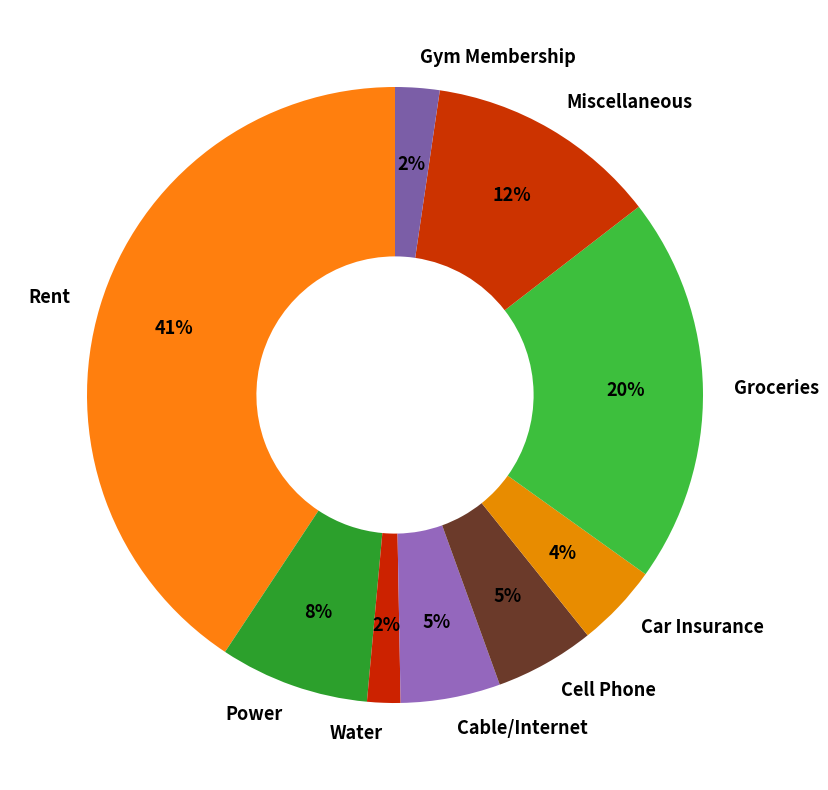

To the nearest percent, what is the average slice percentage?

11%